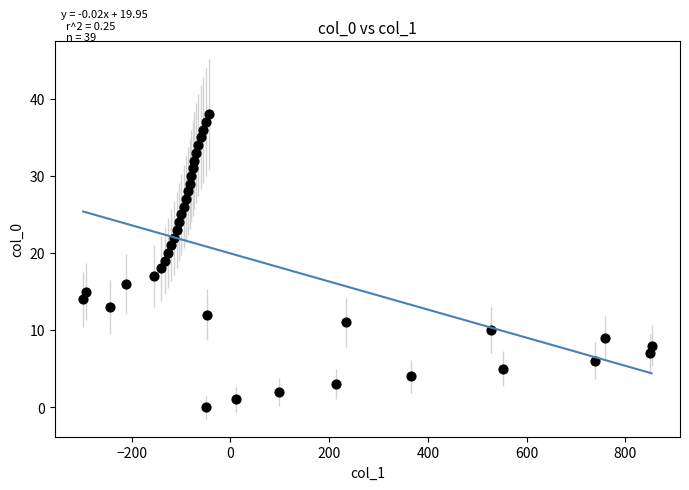

What is the range of Y values (max minus min)?

38